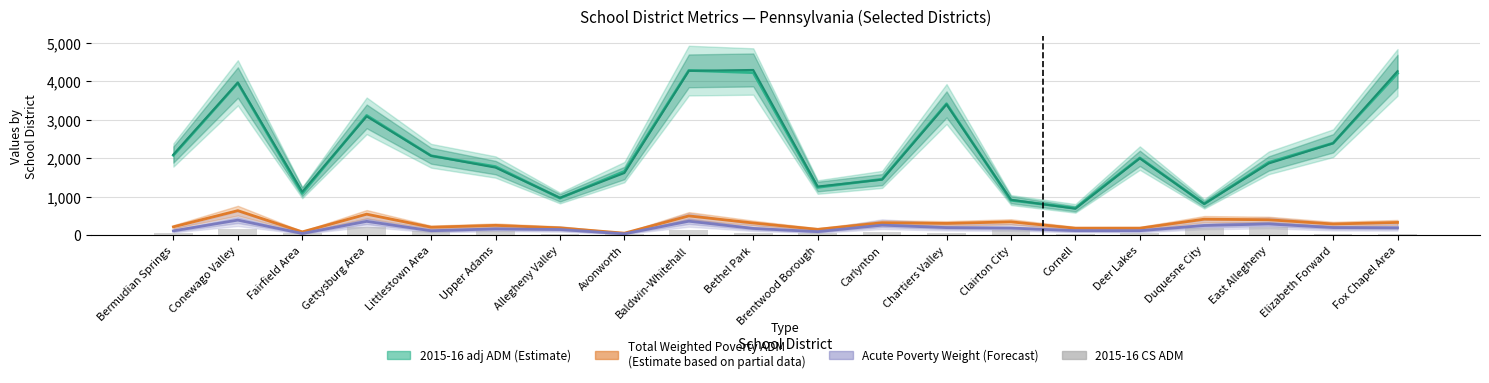

How many data points are less than 61?

10